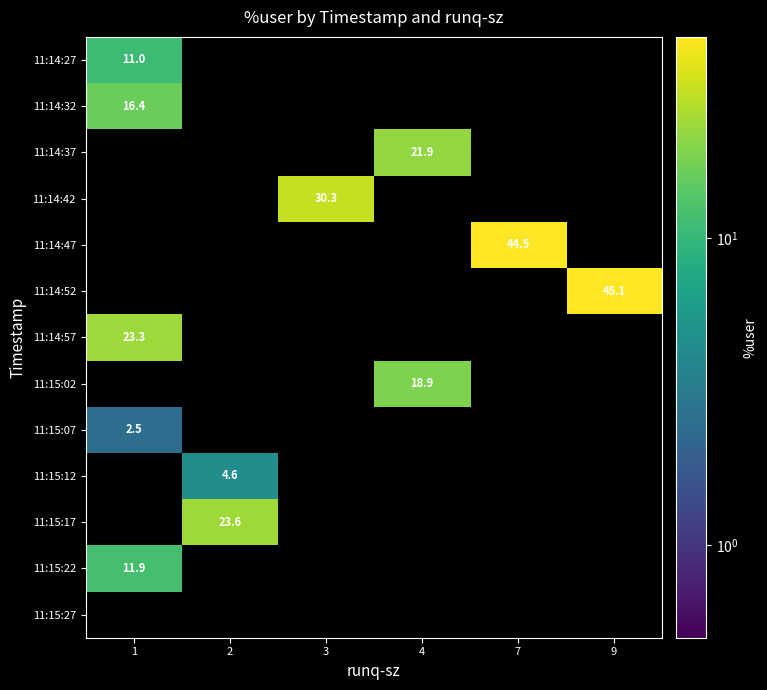

Is the value of 11:15:02 at 7 greater than the value of 11:15:17 at 4?

No